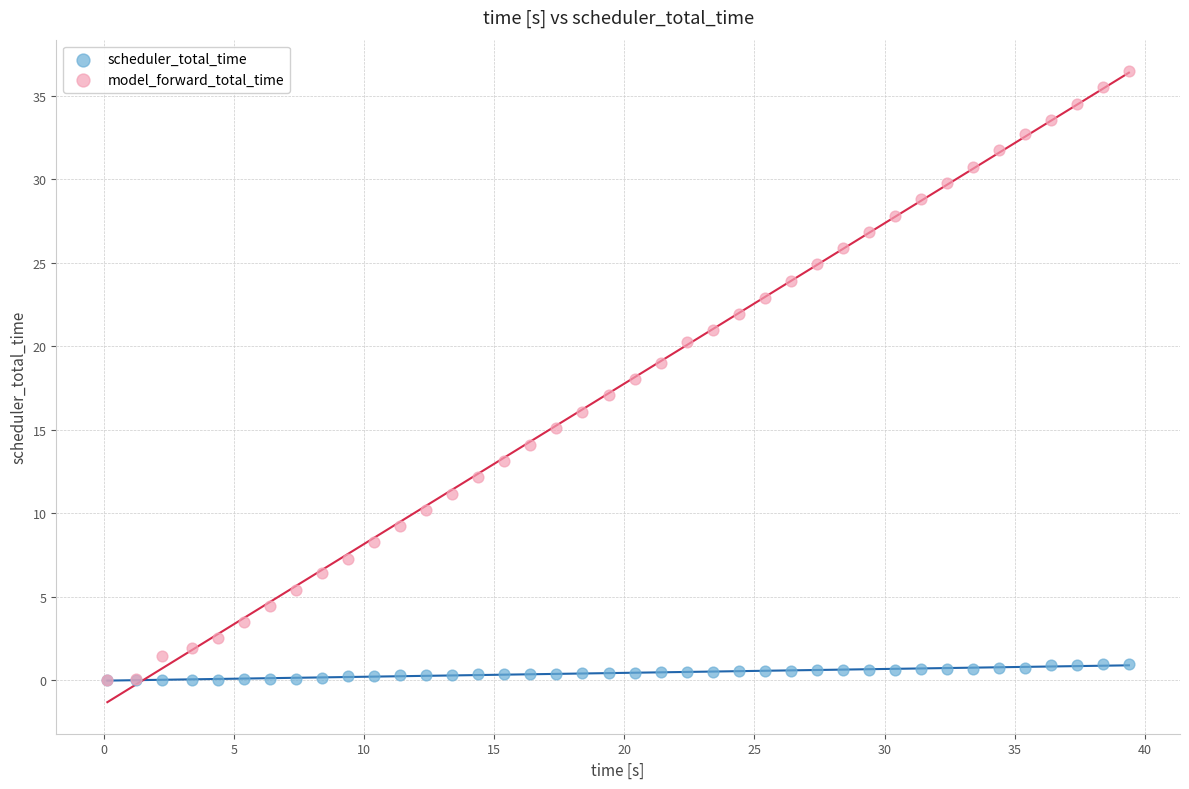

What are all the series names shown in the legend?

scheduler_total_time, model_forward_total_time